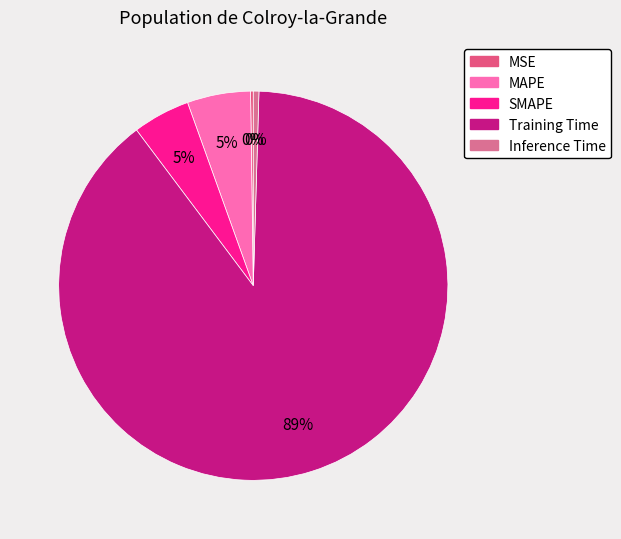

How much of the chart is everything except Inference Time?

99.5%